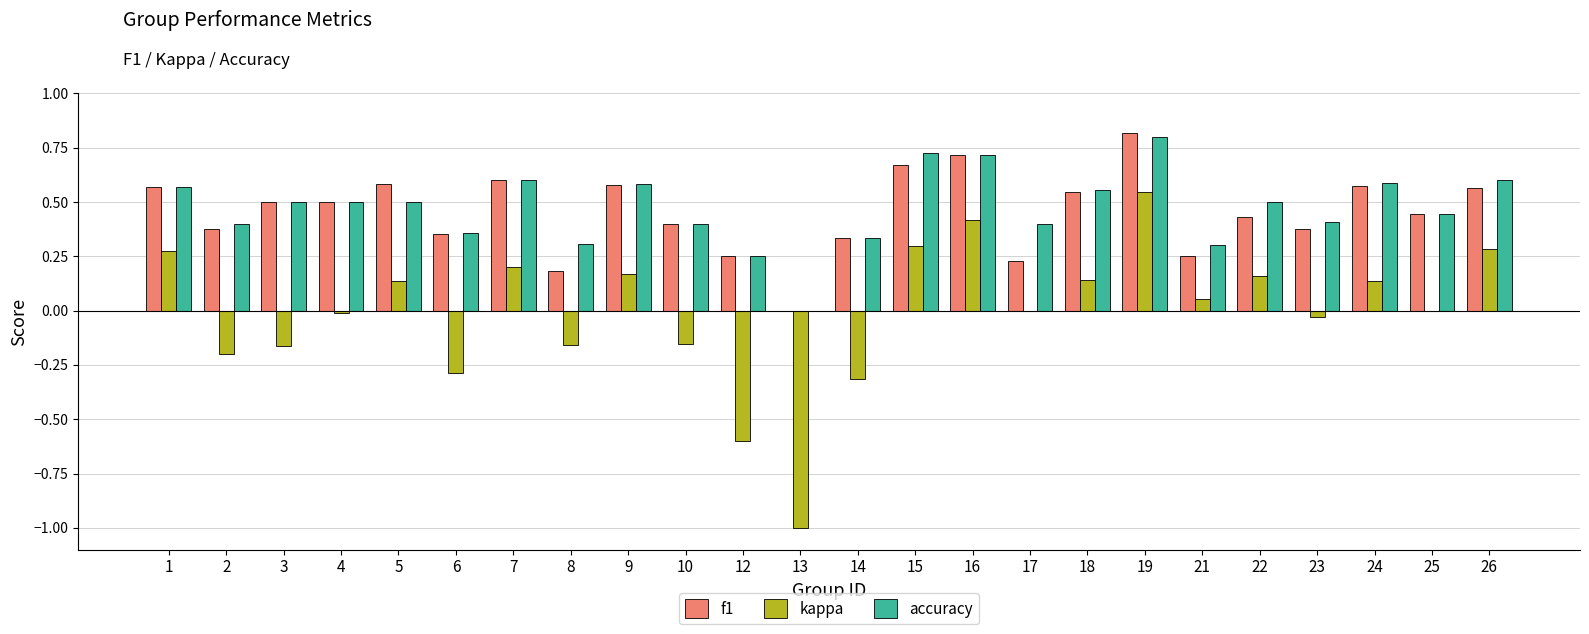

Which category has the highest value in the accuracy series?

19